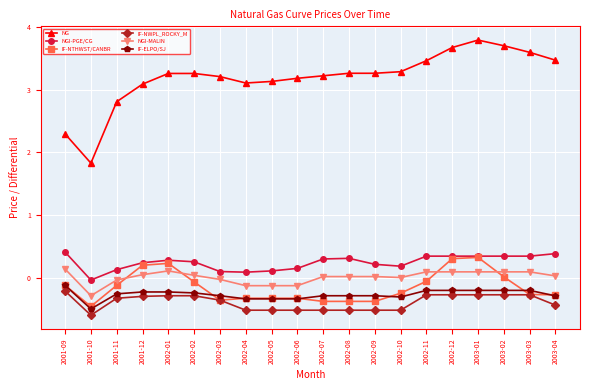

Which series changed the most between 2002-09 and 2002-11?

IF-NTHWST/CANBR